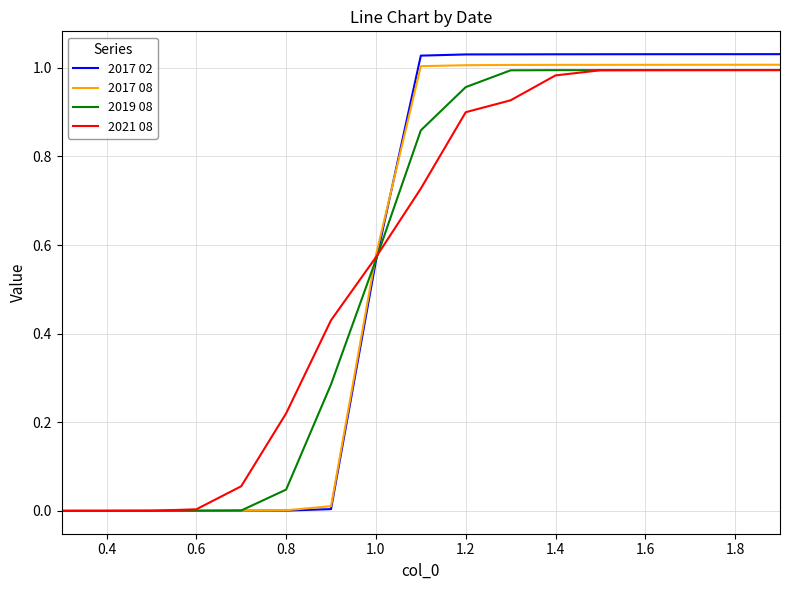

Which series has the widest spread of values?

2017 02